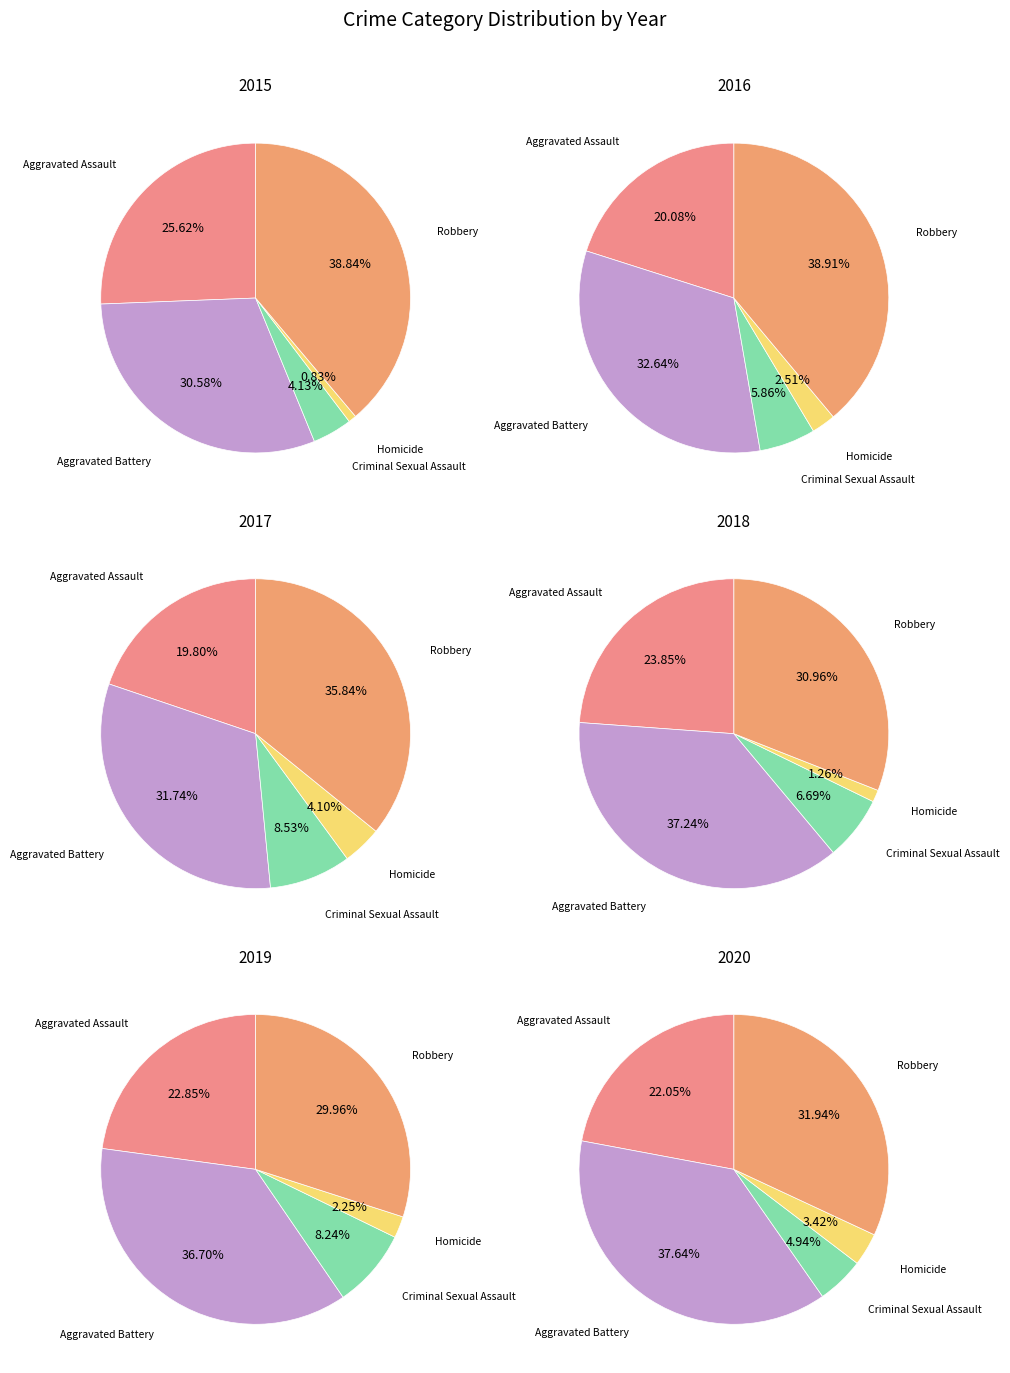

What percentage is NOT represented by 4?

91.5%